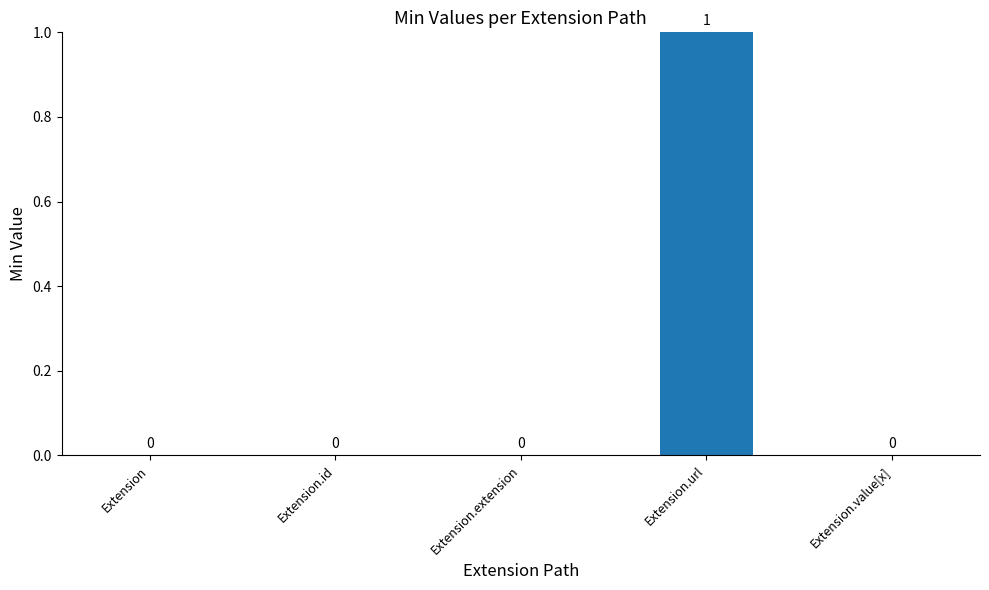

The value at Extension.id is 0. True or false?

True